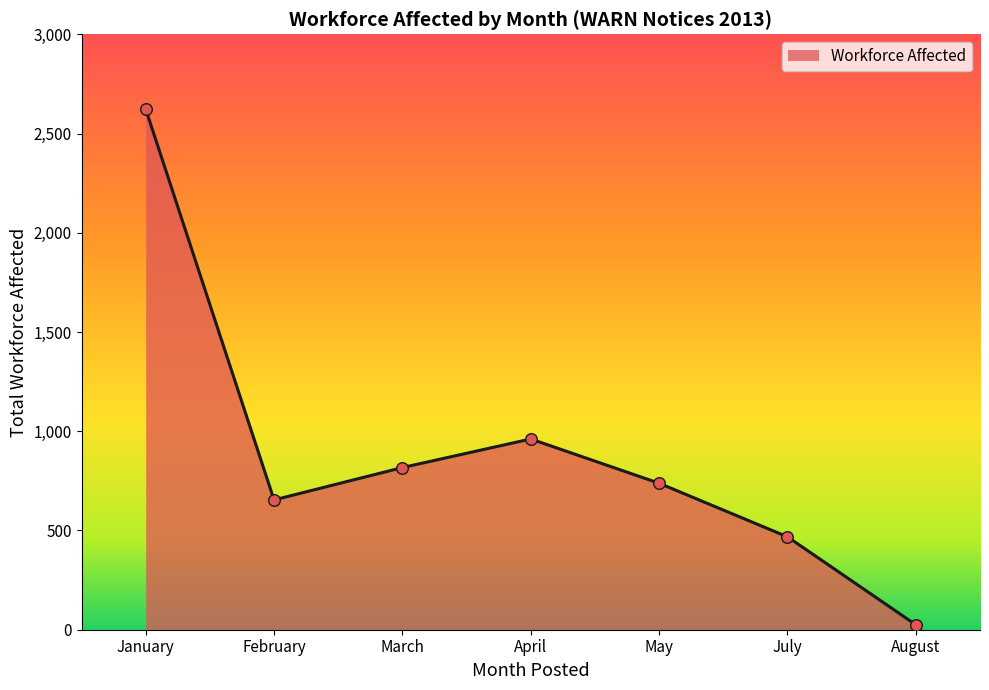

Which has a higher value, April or May?

April